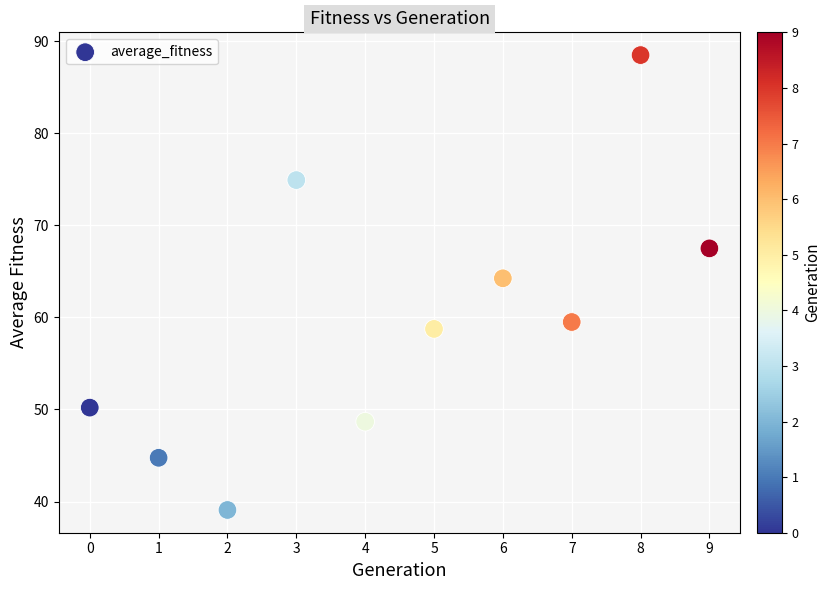

What is the average Y value?

59.6